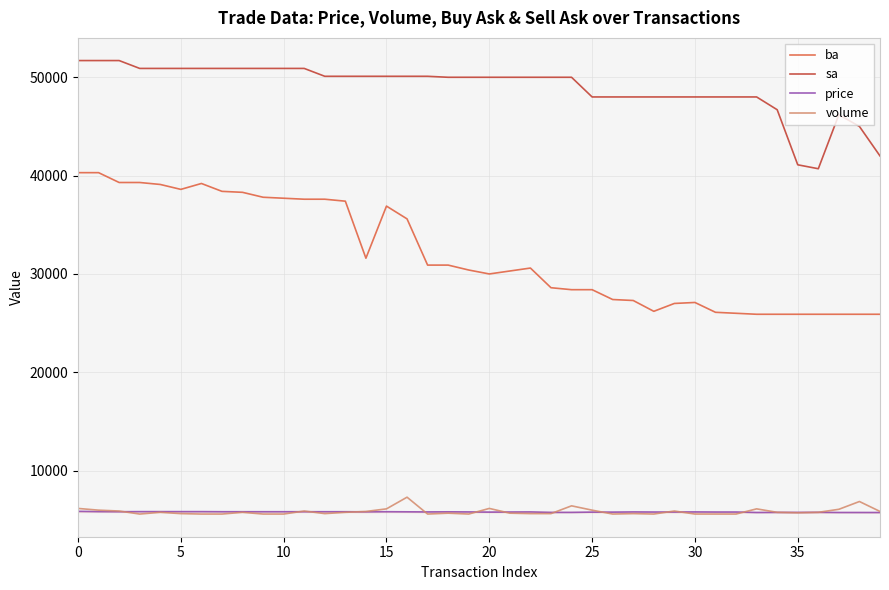

What is the maximum value for volume?

7298.0